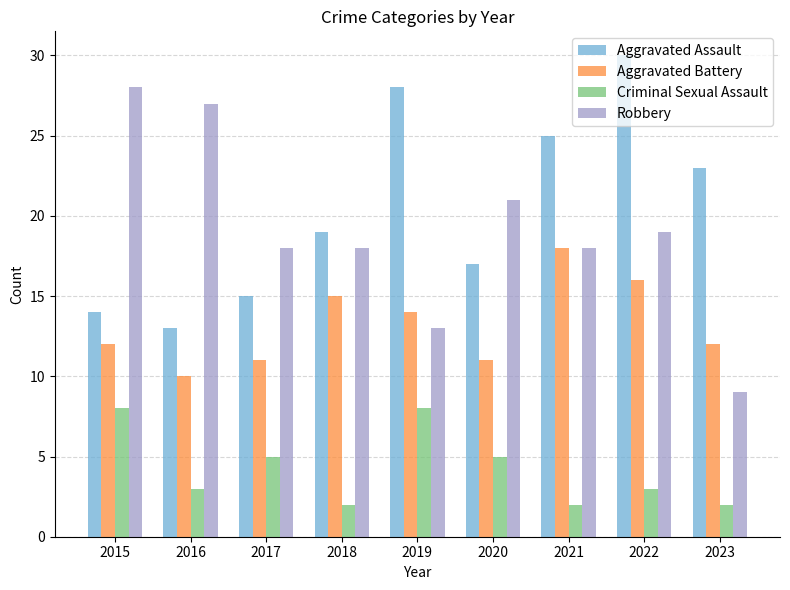

Reading right to left, list all the values displayed in this chart.

Aggravated Assault: 23	30	25	17	28	19	15	13	14
Aggravated Battery: 12	16	18	11	14	15	11	10	12
Criminal Sexual Assault: 2	3	2	5	8	2	5	3	8
Robbery: 9	19	18	21	13	18	18	27	28